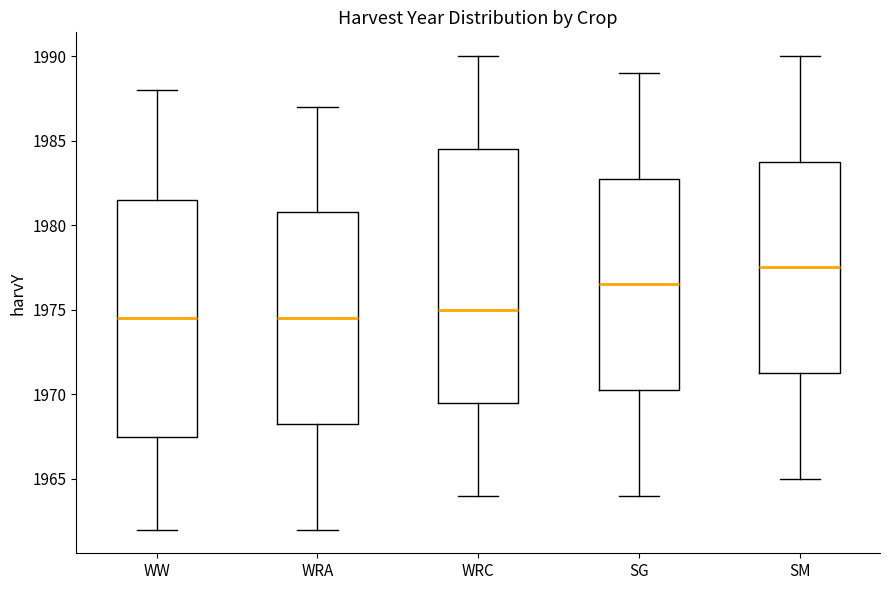

Reading left to right, transcribe this box plot: for each box, give where its median line is, the range the box spans, and where its two whiskers end, as read against the y-axis. The values are not printed on the chart, so give them approximately, as read against the axis.

WW: median 1974.5, box 1967.5 to 1981.5, whiskers 1962.0 to 1988.0
WRA: median 1974.5, box 1968.5 to 1981.0, whiskers 1962.0 to 1987.0
WRC: median 1975.0, box 1969.5 to 1984.5, whiskers 1964.0 to 1990.0
SG: median 1976.5, box 1970.5 to 1983.0, whiskers 1964.0 to 1989.0
SM: median 1977.5, box 1971.5 to 1984.0, whiskers 1965.0 to 1990.0